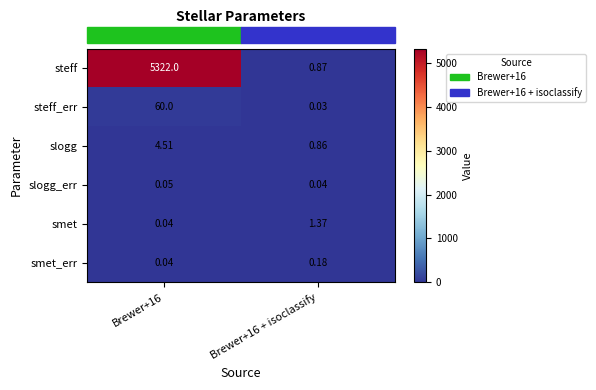

Between Brewer+16 and Brewer+16 + isoclassify, which series saw the biggest shift?

steff